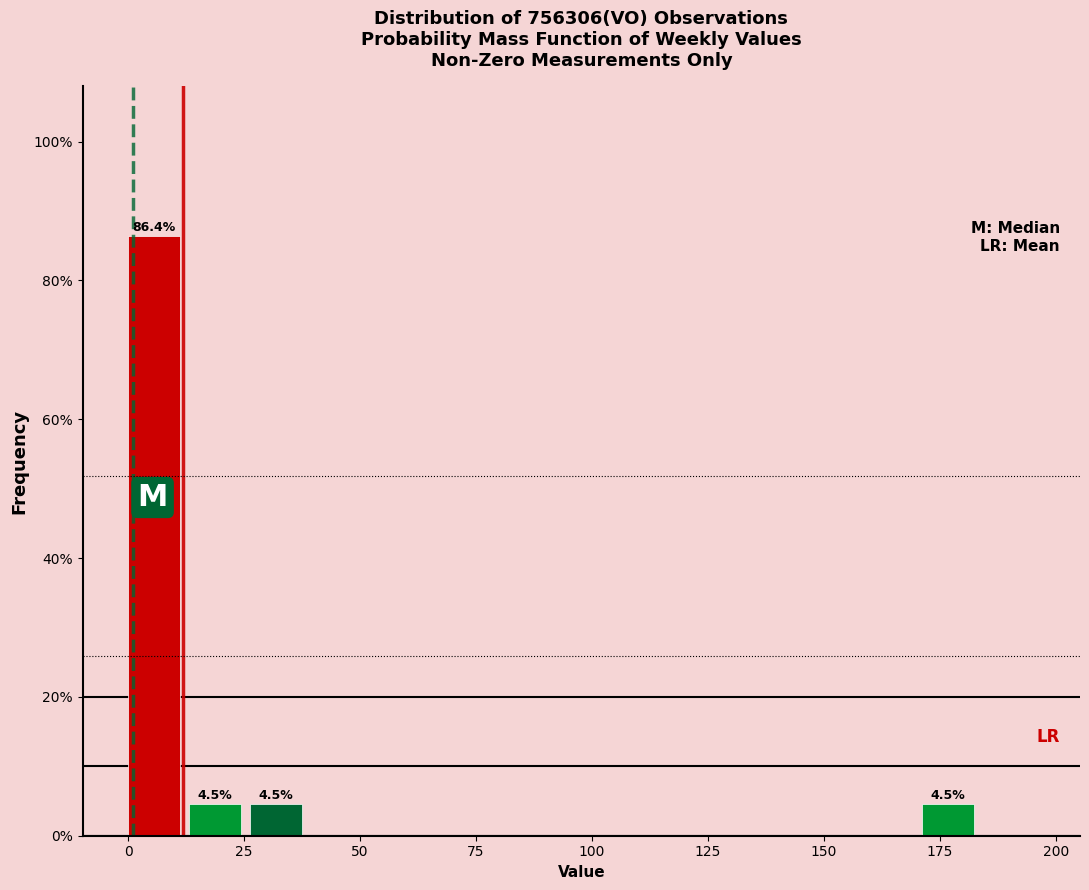

Around what value on the x-axis is the tallest bar? Give the approximate position of its centre, as read against the axis.

5